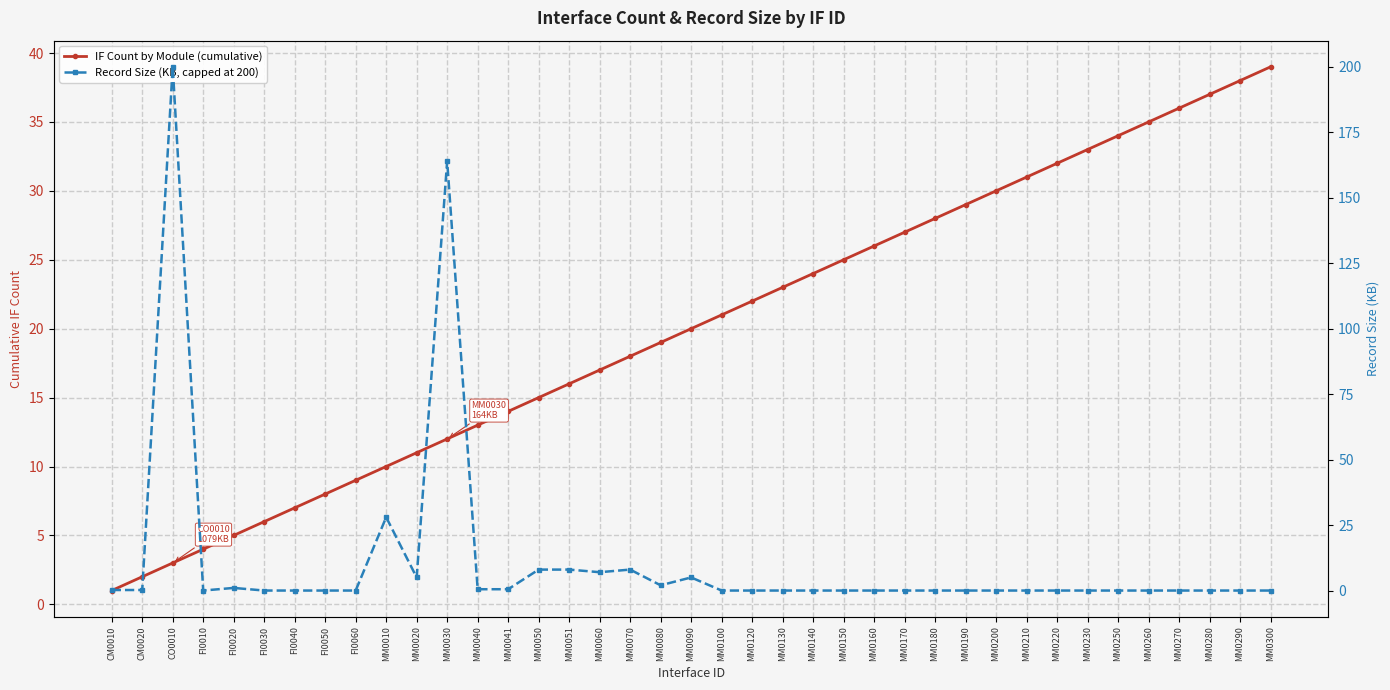

Between FI0020 and FI0040, which is larger?

FI0040